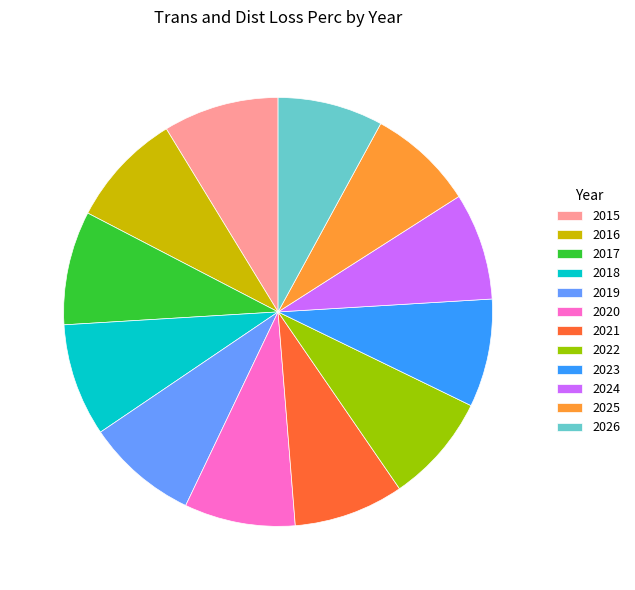

How many segments does this pie chart have?

12